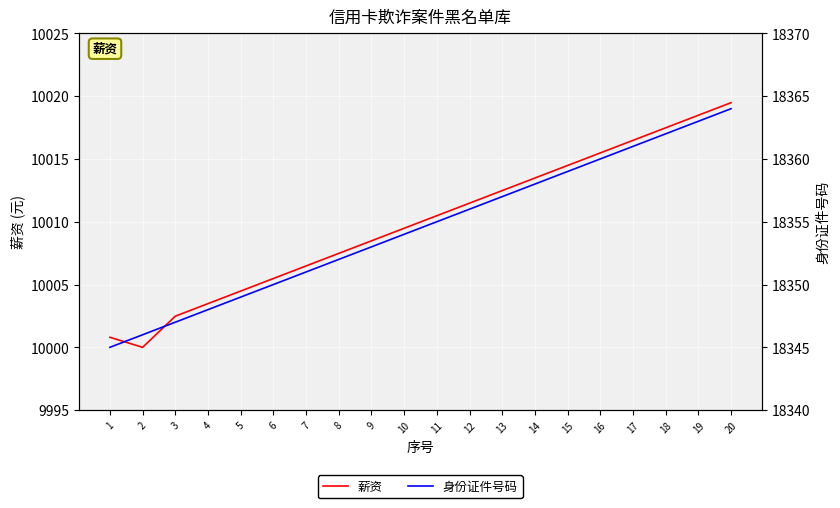

What value does the 身份证件号码 series have at 3?

18347.0